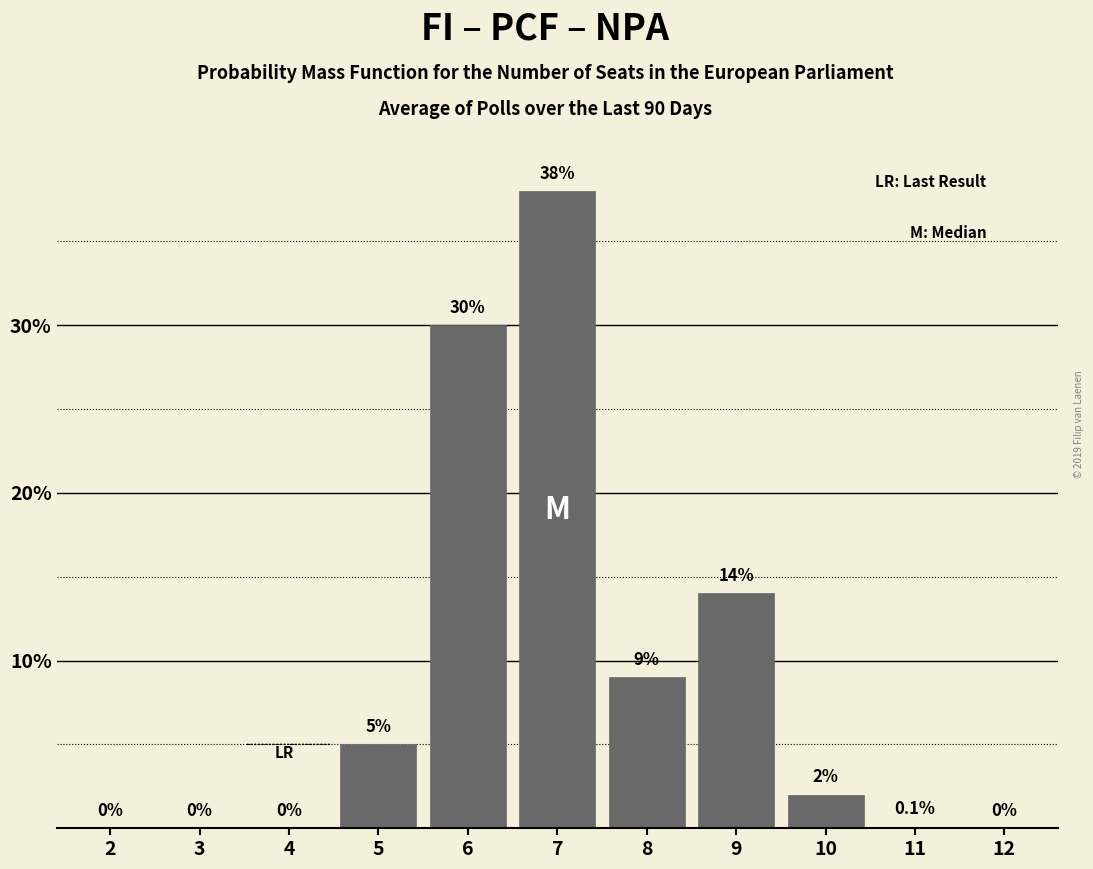

Reading left to right, list all the values displayed in this chart.

2=0.0	3=0.0	4=0.0	5=5.0	6=30.0	7=38.0	8=9.0	9=14.0	10=2.0	11=0.1	12=0.0